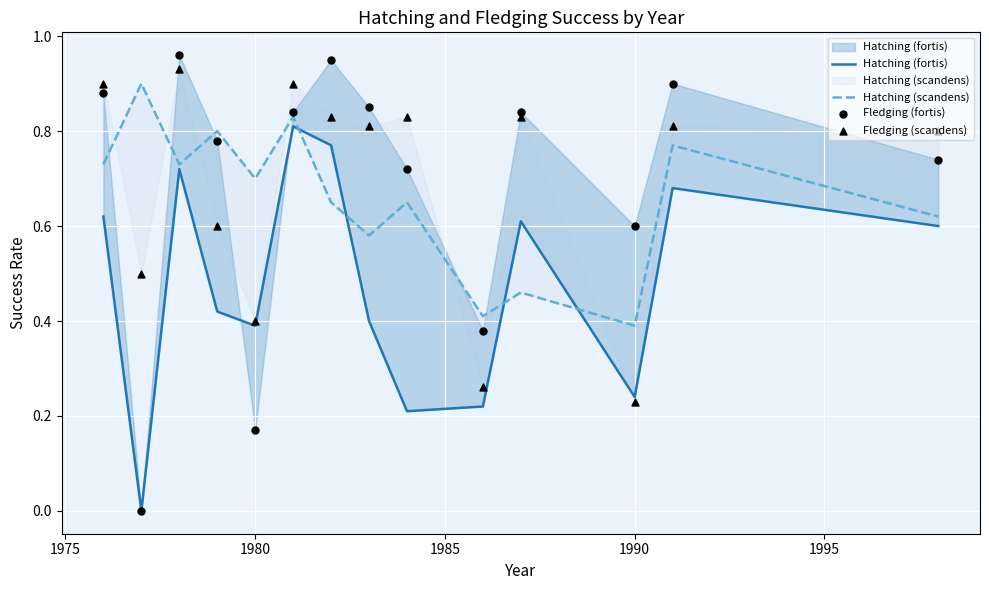

At how many categories does at least one series exceed 0?

14